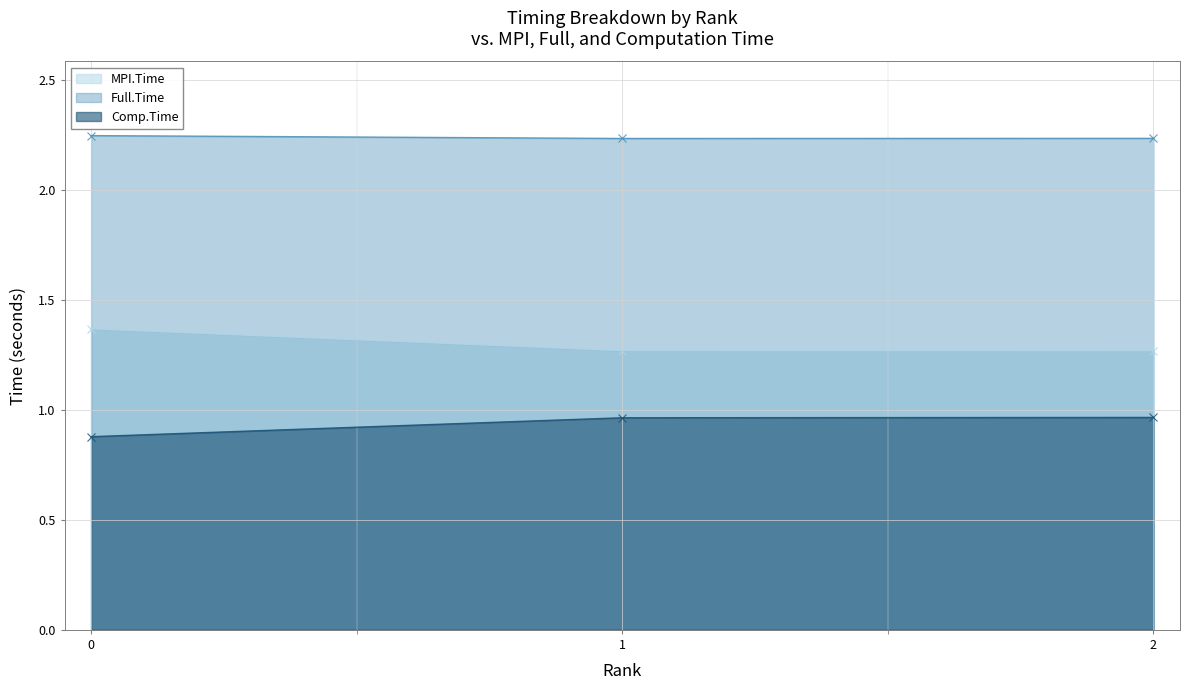

Reading left to right, list all the values displayed in this chart.

MPI.Time: 0=1.4	1=1.3	2=1.3
Full.Time: 0=2.2	1=2.2	2=2.2
Comp.Time: 0=0.9	1=1.0	2=1.0